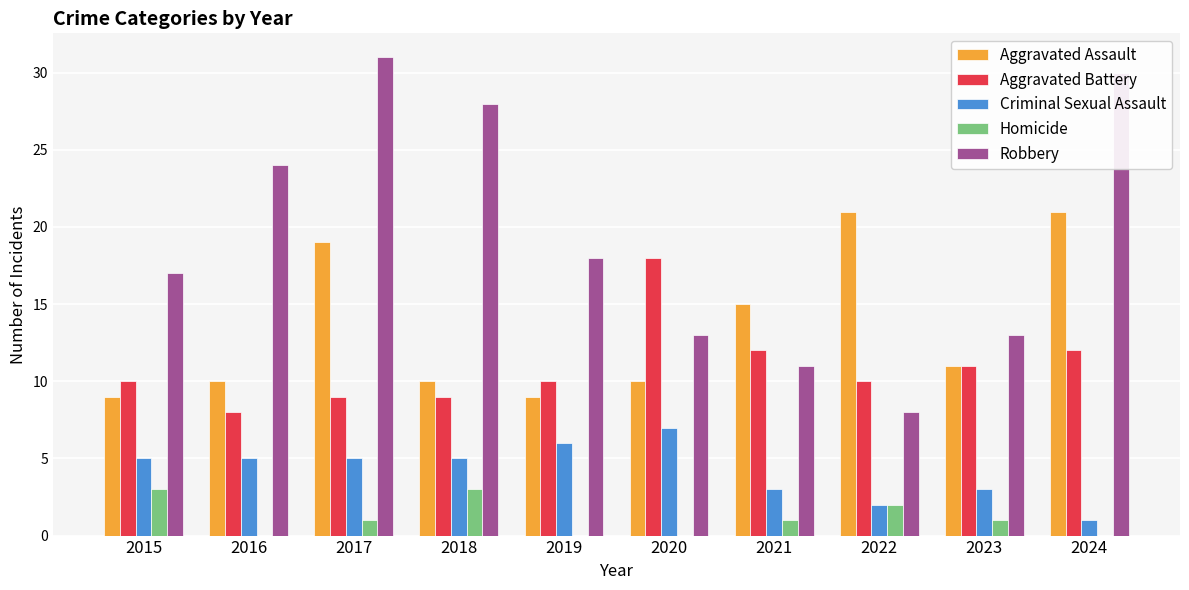

At which category does the chart reach its peak across all series?

2017